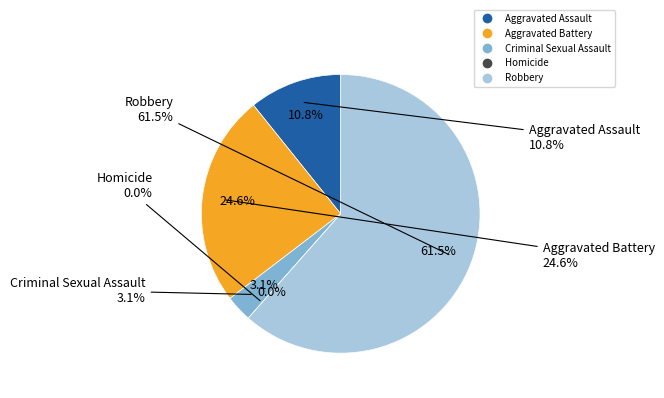

What is the ratio of the value at Aggravated Battery to the value at Criminal Sexual Assault?

8.0